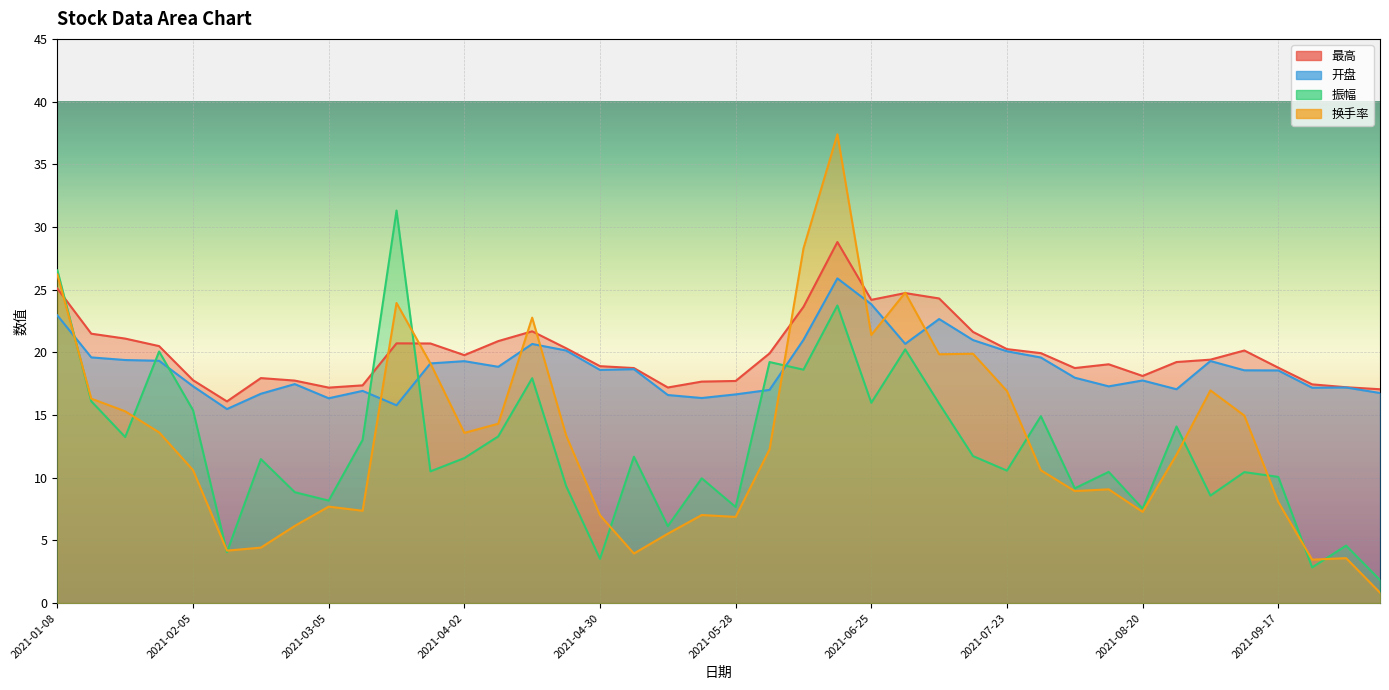

How many series are shown in this chart?

4